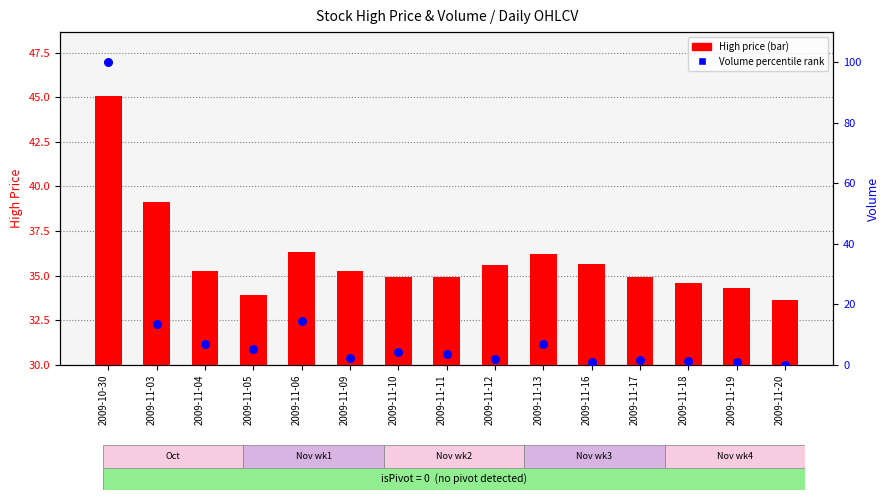

Is the value of High price at 2009-11-17 greater than the value of Volume percentile rank at 2009-11-09?

Yes